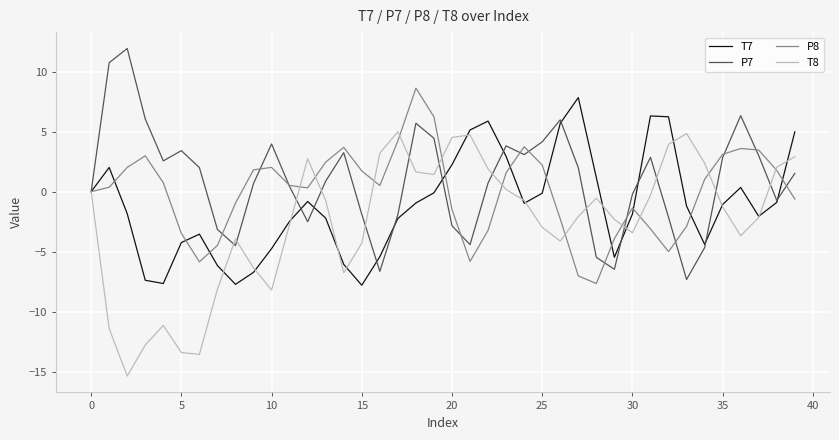

Count the number of data series in this chart.

4